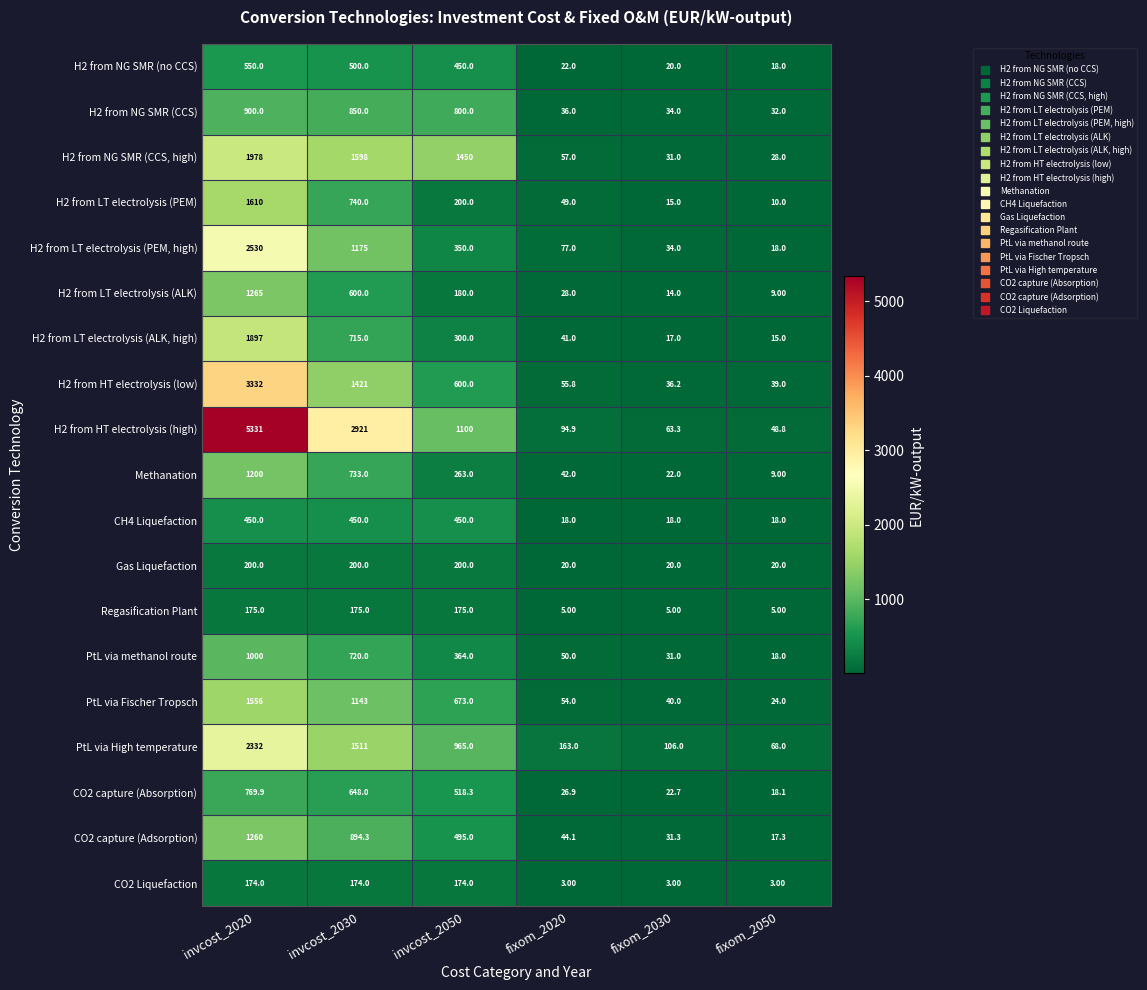

What is the difference between the H2 from LT electrolysis (PEM) values at fixom_2050 and invcost_2020?

1600.0